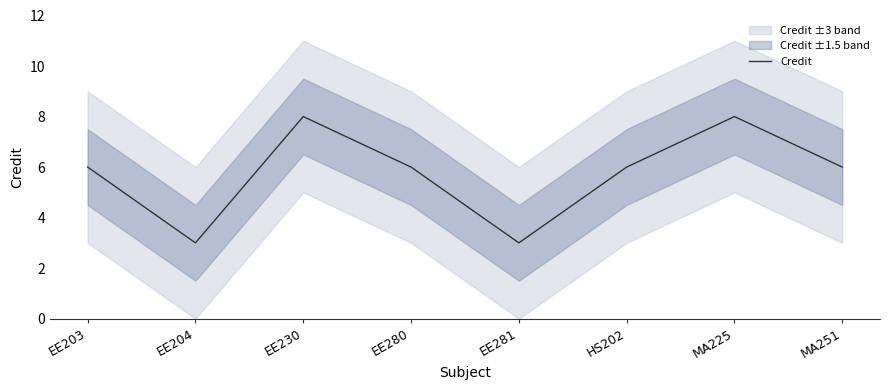

What position from the right is HS202?

3